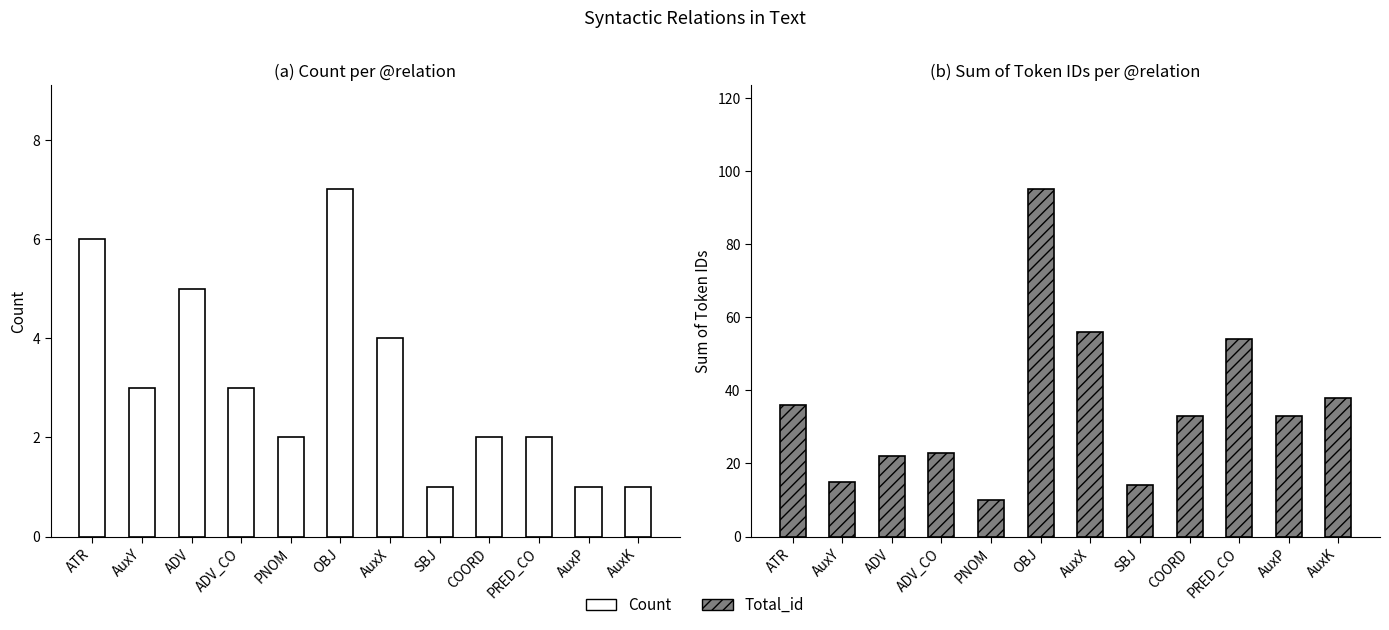

At which label is Count closest to 4?

AuxX